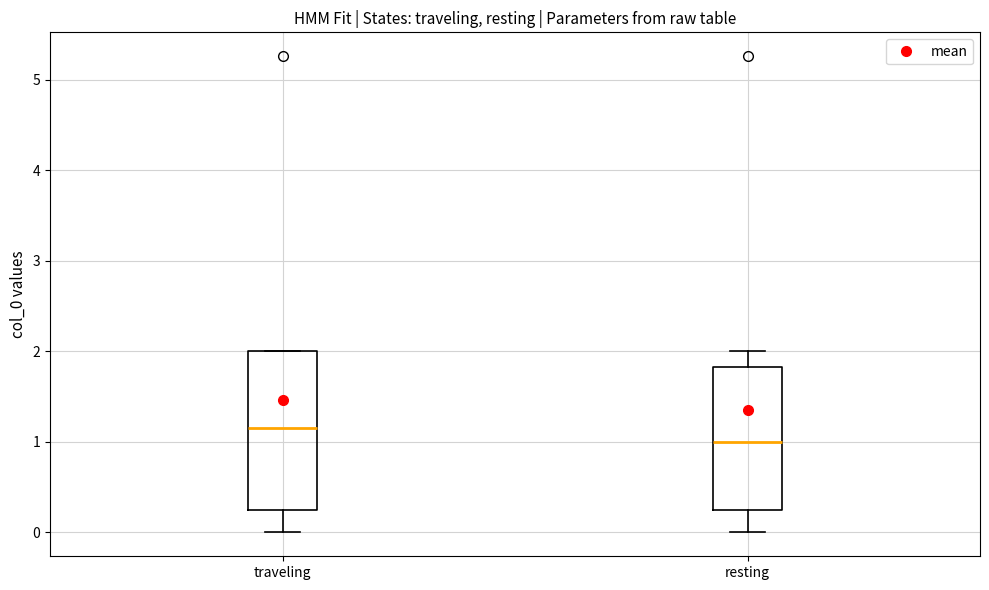

Where does the median line of the box for traveling sit on the y-axis? The values are not printed on the chart, so give them approximately, as read against the axis.

1.2